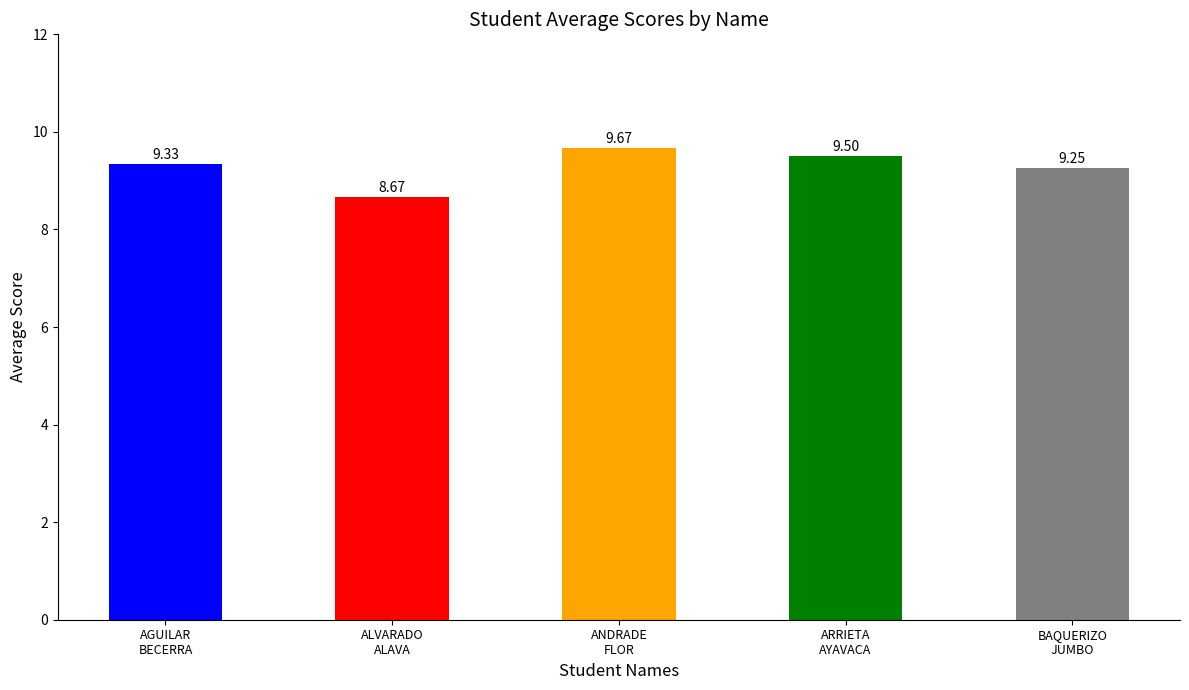

Rank the categories by value from lowest to highest.

ALVARADO
ALAVA, BAQUERIZO
JUMBO, AGUILAR
BECERRA, ARRIETA
AYAVACA, ANDRADE
FLOR